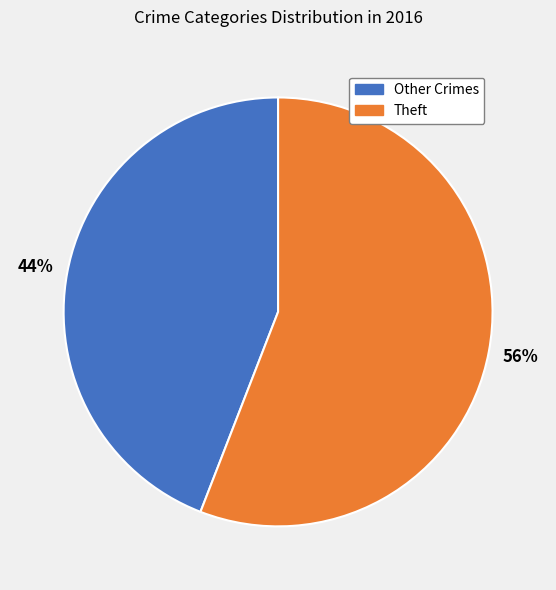

Count the number of slices in the pie.

2